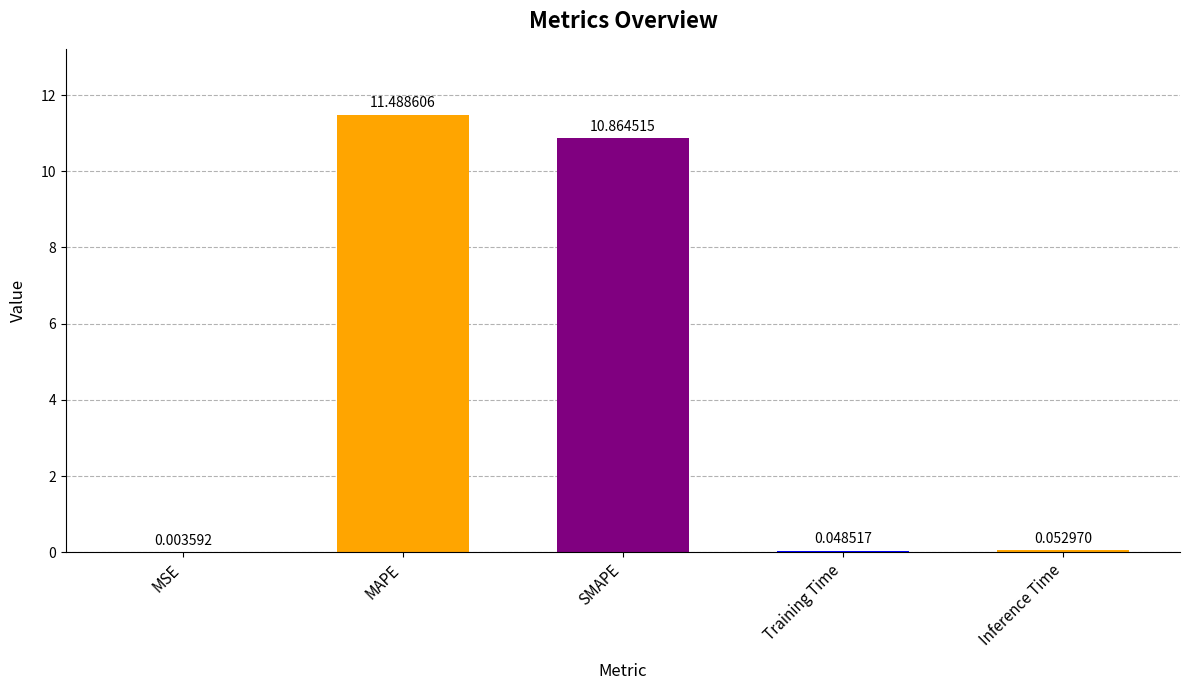

Are the bars grouped side by side (vs. stacked)?

No